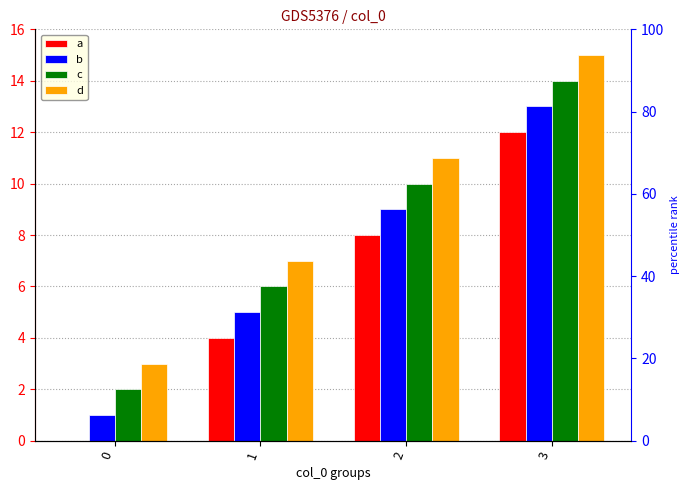

List the series in order of their peak value, highest first.

d, c, b, a